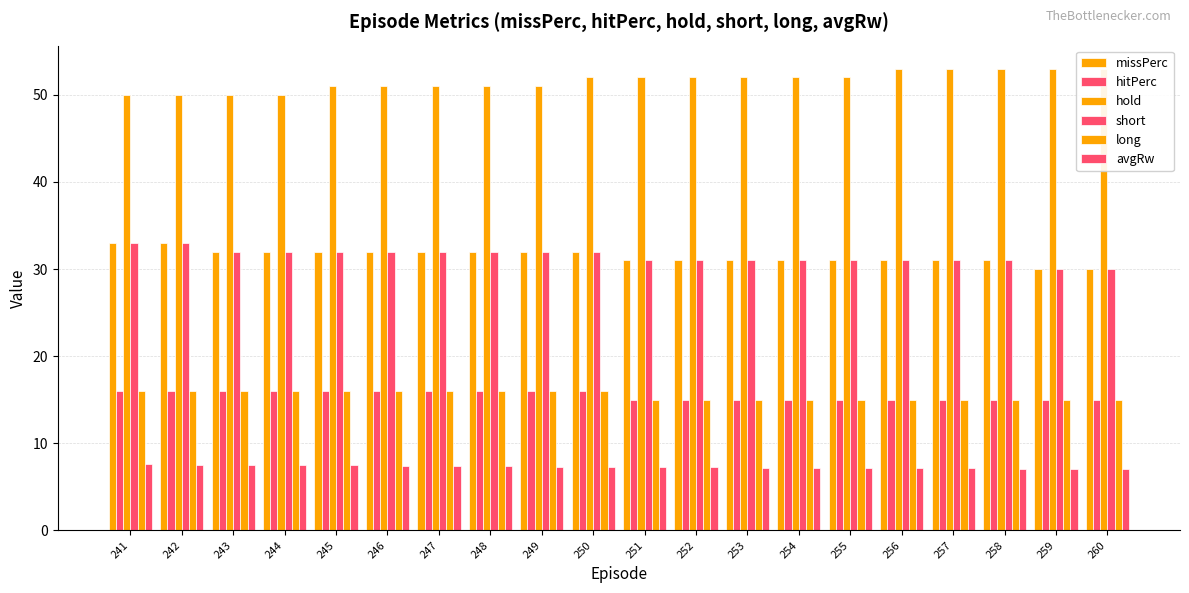

Rank the series at 260 from lowest to highest value.

avgRw, hitPerc, long, missPerc, short, hold